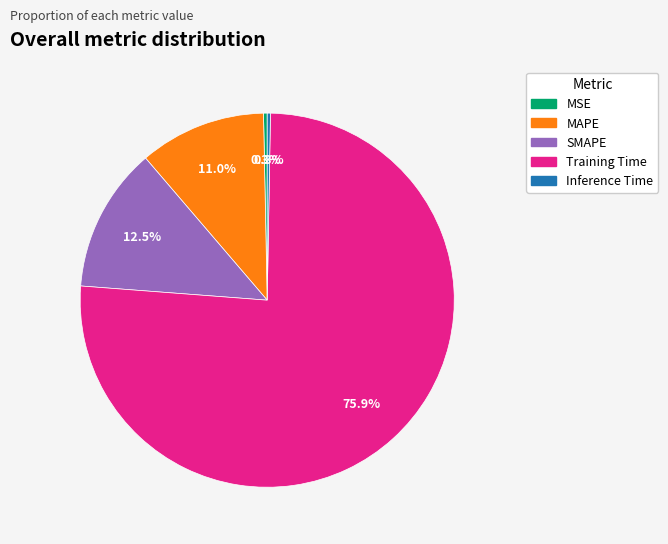

Which slice is the largest?

Training Time